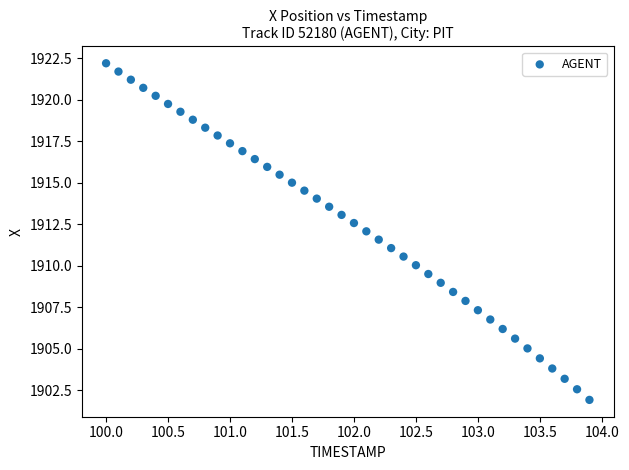

What is the range of X values (max minus min)?

3.9